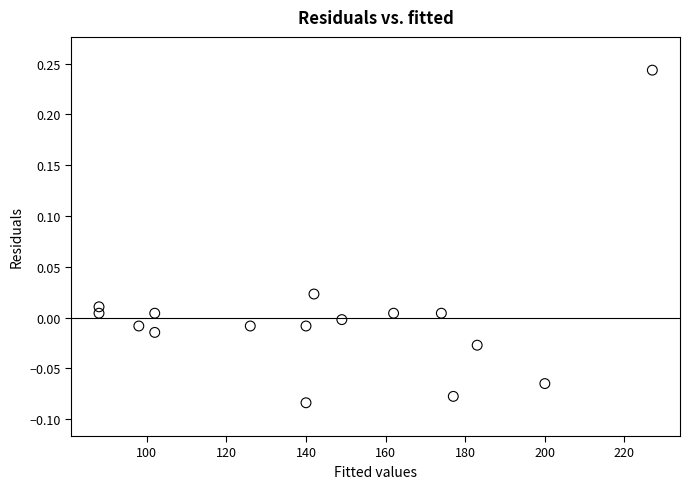

What is the range of X values (max minus min)?

139.0